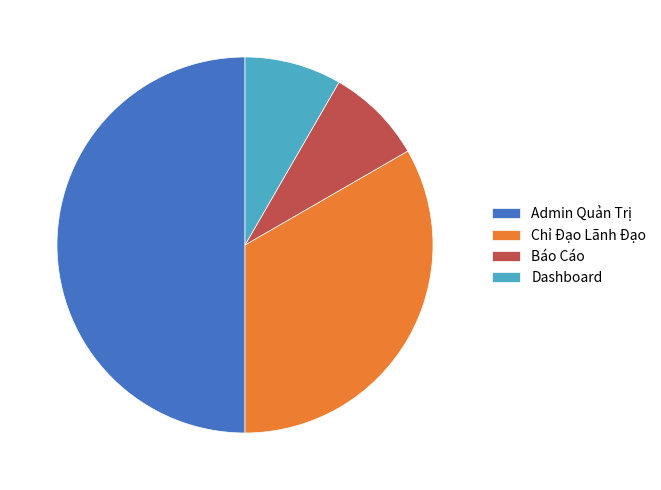

Do Báo Cáo and Dashboard together represent more than half of the pie?

No